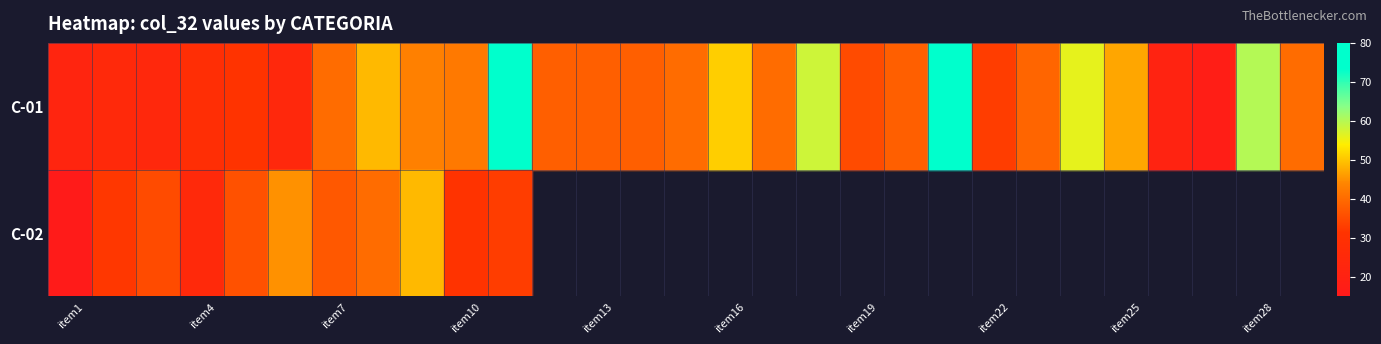

List the series in order of their peak value, lowest first.

C-02, C-01